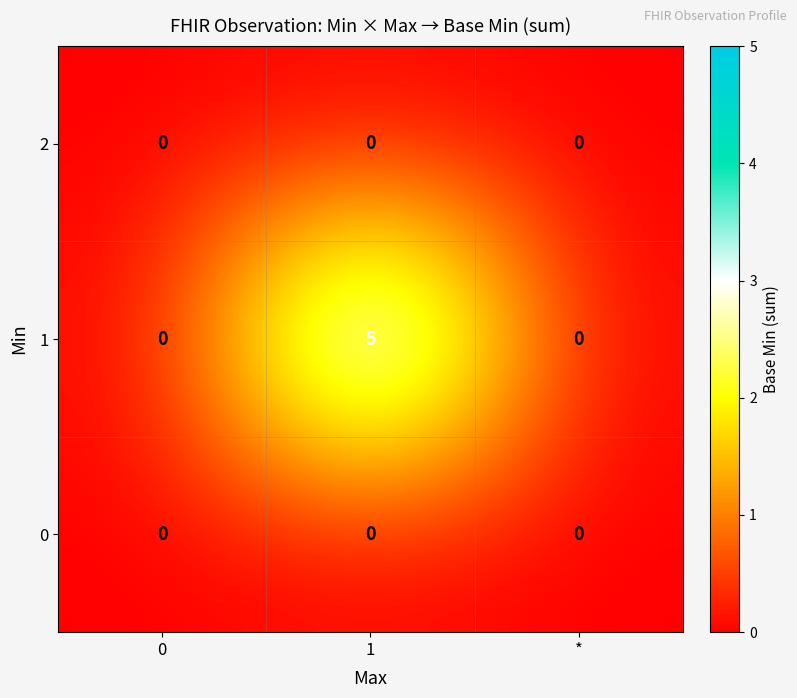

What is the difference between the highest and lowest values at 1?

5